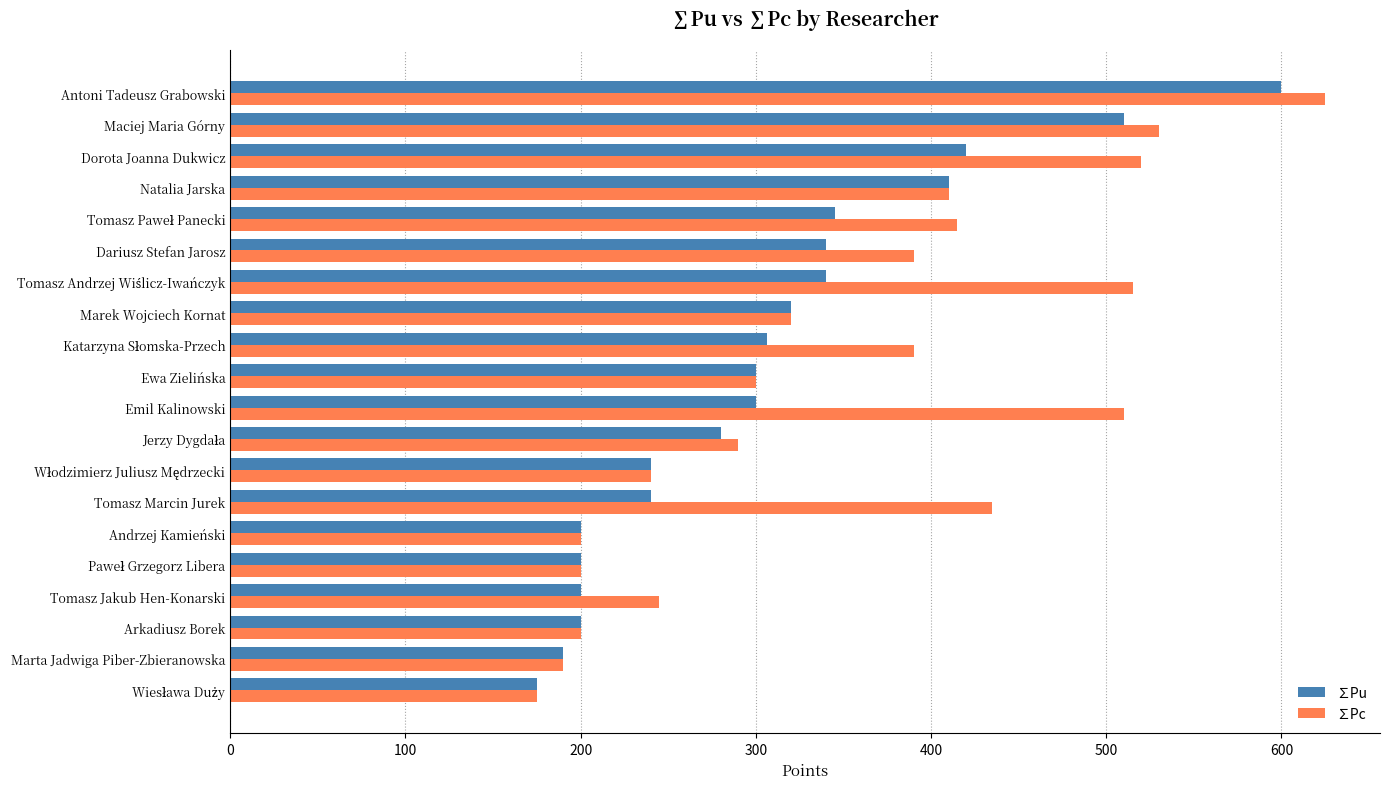

What is the highest value of the ∑Pu series?

600.0